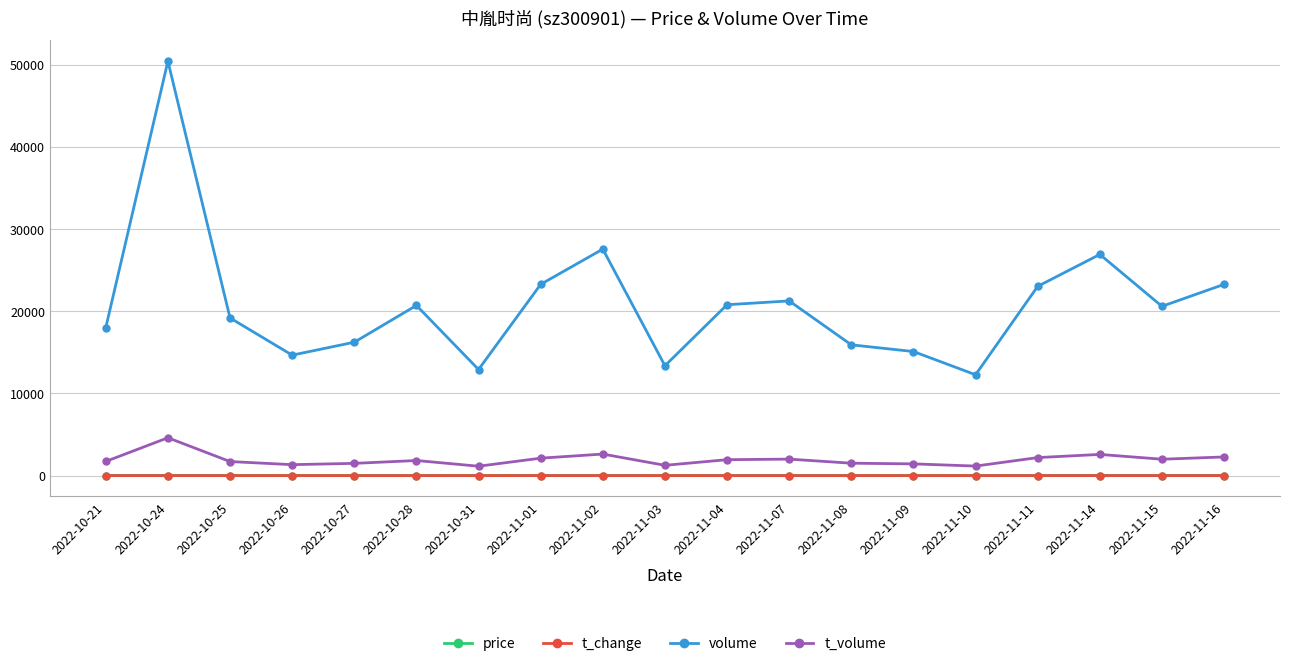

How many data points in t_volume are less than 1835?

9